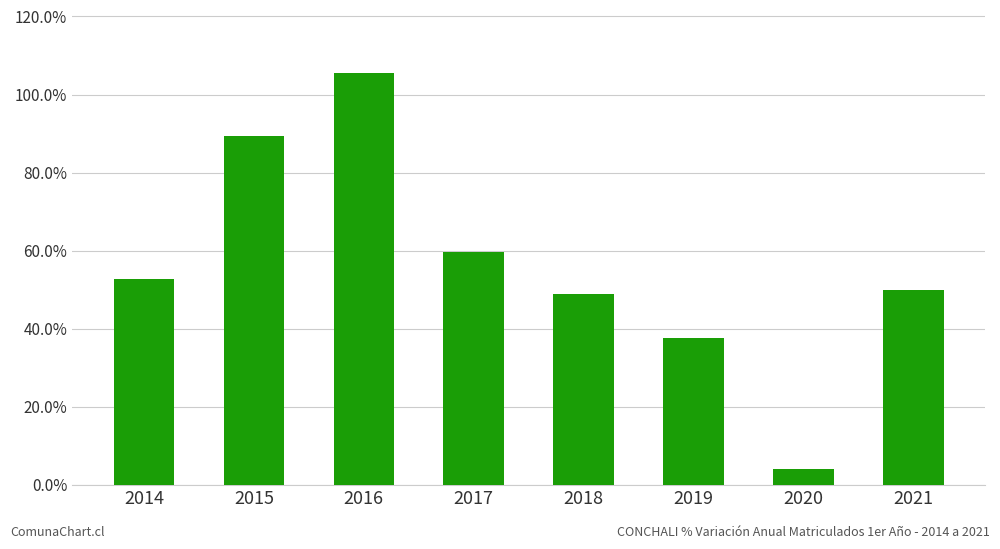

What is the difference between the maximum and second lowest values?

67.8